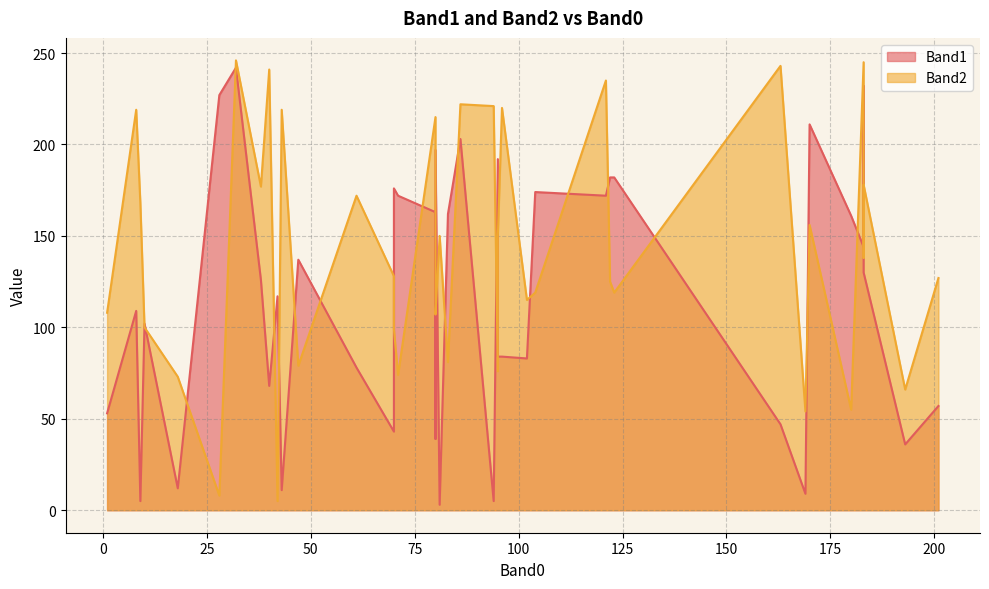

In Band2, how many points are higher than both neighbors (excluding endpoints)?

12